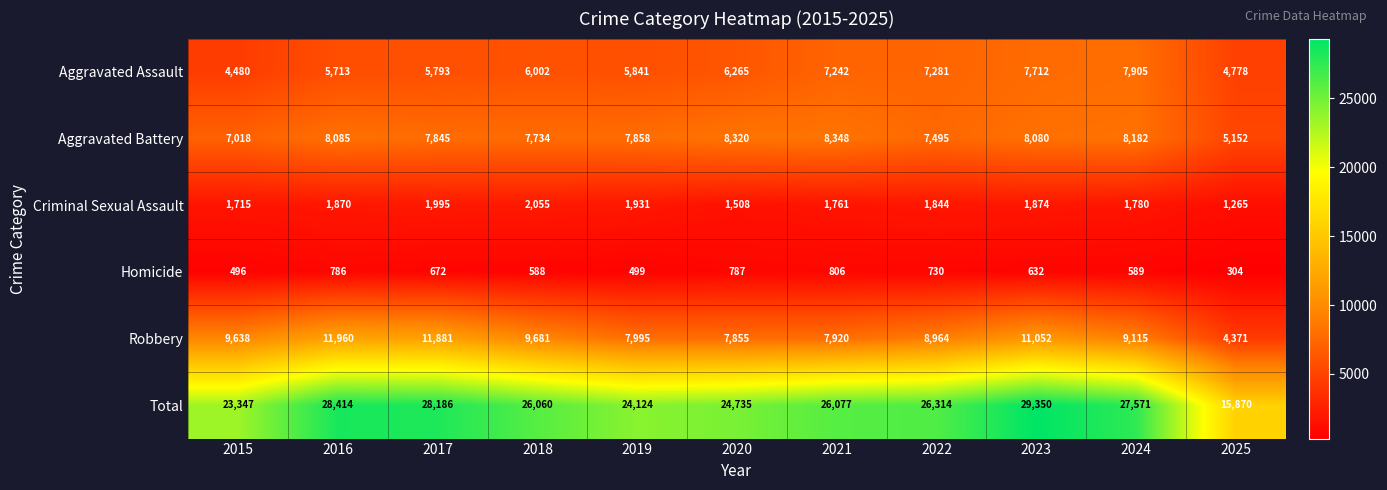

At which category is the sum across all series the highest?

2023